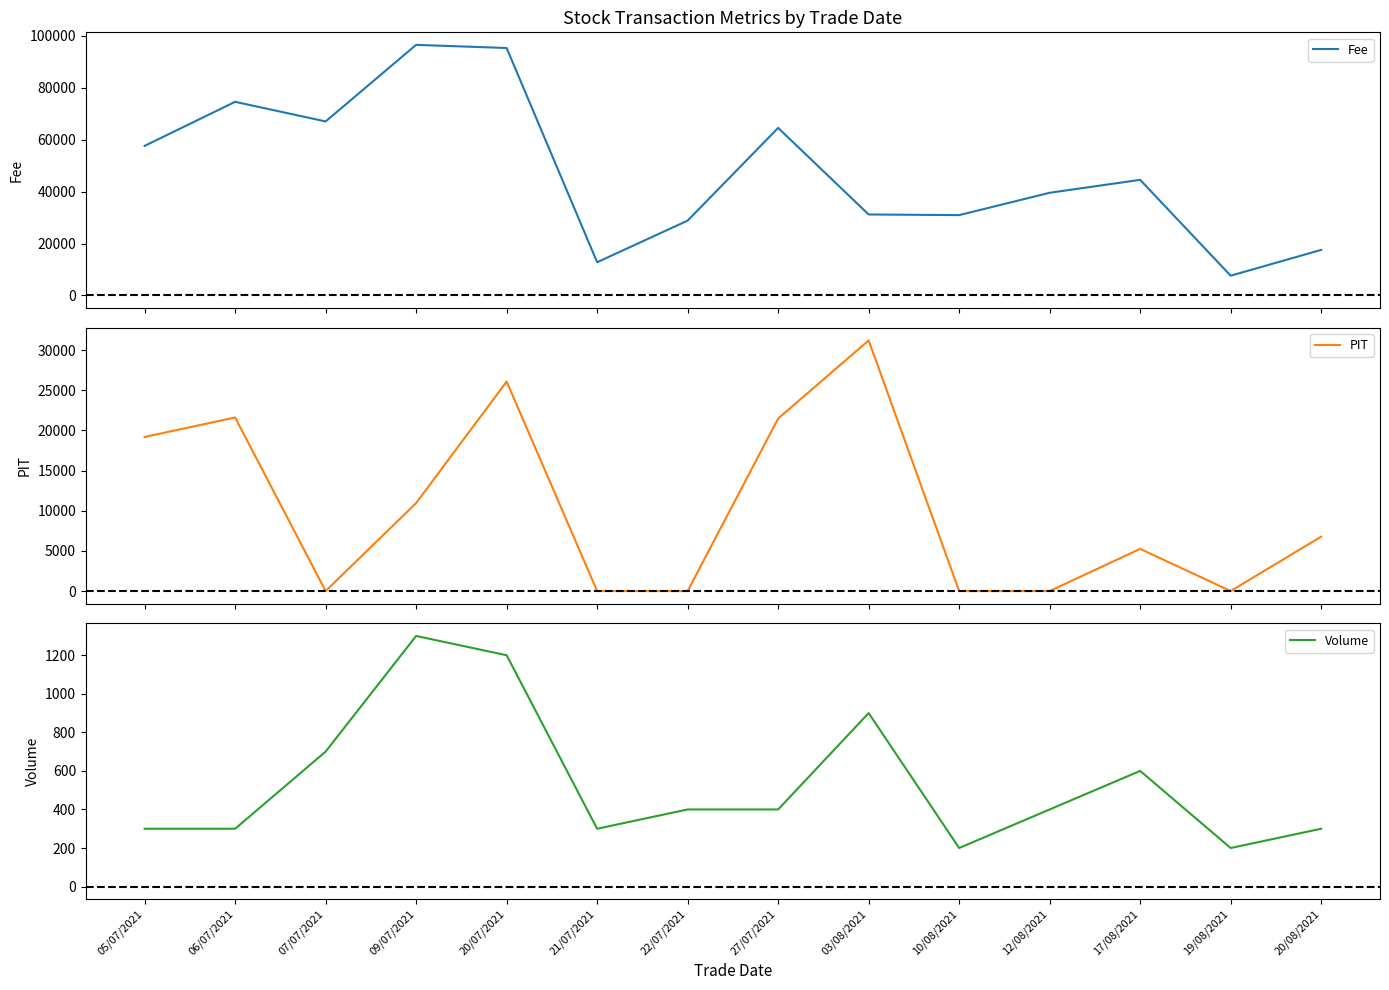

What is the difference between the second highest and second lowest values in the PIT series?

26085